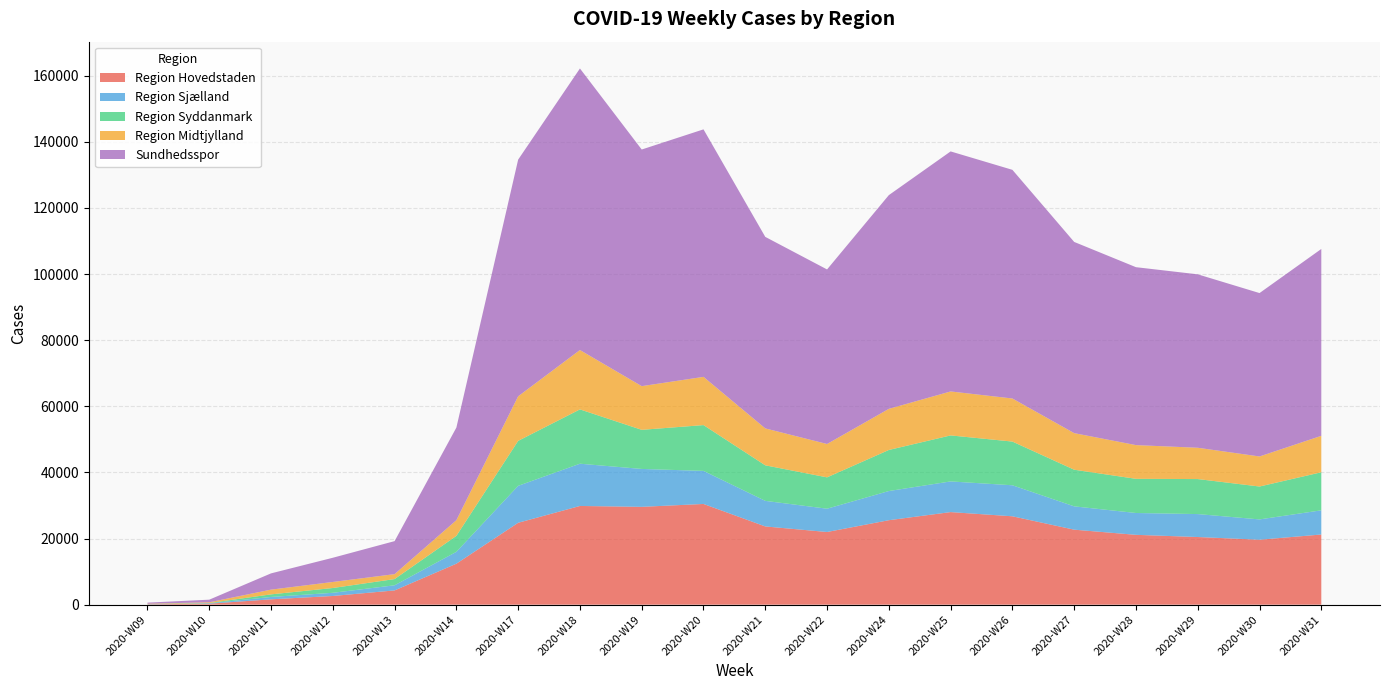

Reading left to right, what are all the values shown in this chart?

Region Hovedstaden: 110	296	1623	2631	4315	12396	24771	29855	29592	30464	23664	21982	25548	28004	26733	22686	21125	20463	19648	21225
Region Sjælland: 43	119	710	961	1549	3583	11169	12779	11460	9997	7731	7043	8821	9273	9379	7051	6602	6938	6141	7312
Region Syddanmark: 34	84	786	1450	1882	4832	13603	16429	11829	13854	10752	9483	12422	13916	13219	11082	10335	10590	9950	11510
Region Midtjylland: 102	226	1431	1827	1490	4740	13472	17956	13214	14585	11168	10088	12431	13298	13030	11061	10198	9468	9087	11017
Sundhedsspor: 329	788	4917	7322	9986	28011	71589	85152	71567	74857	57924	52794	64646	72596	69157	57831	53813	52454	49420	56520